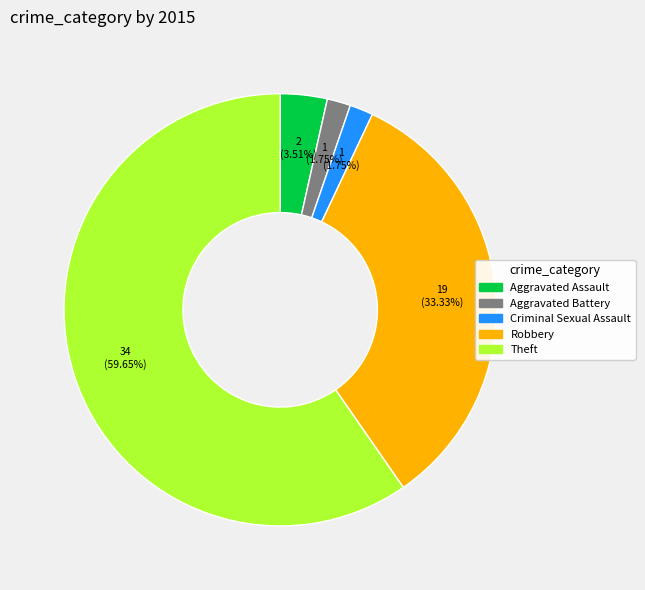

Which slice represents more than half of the pie?

Theft